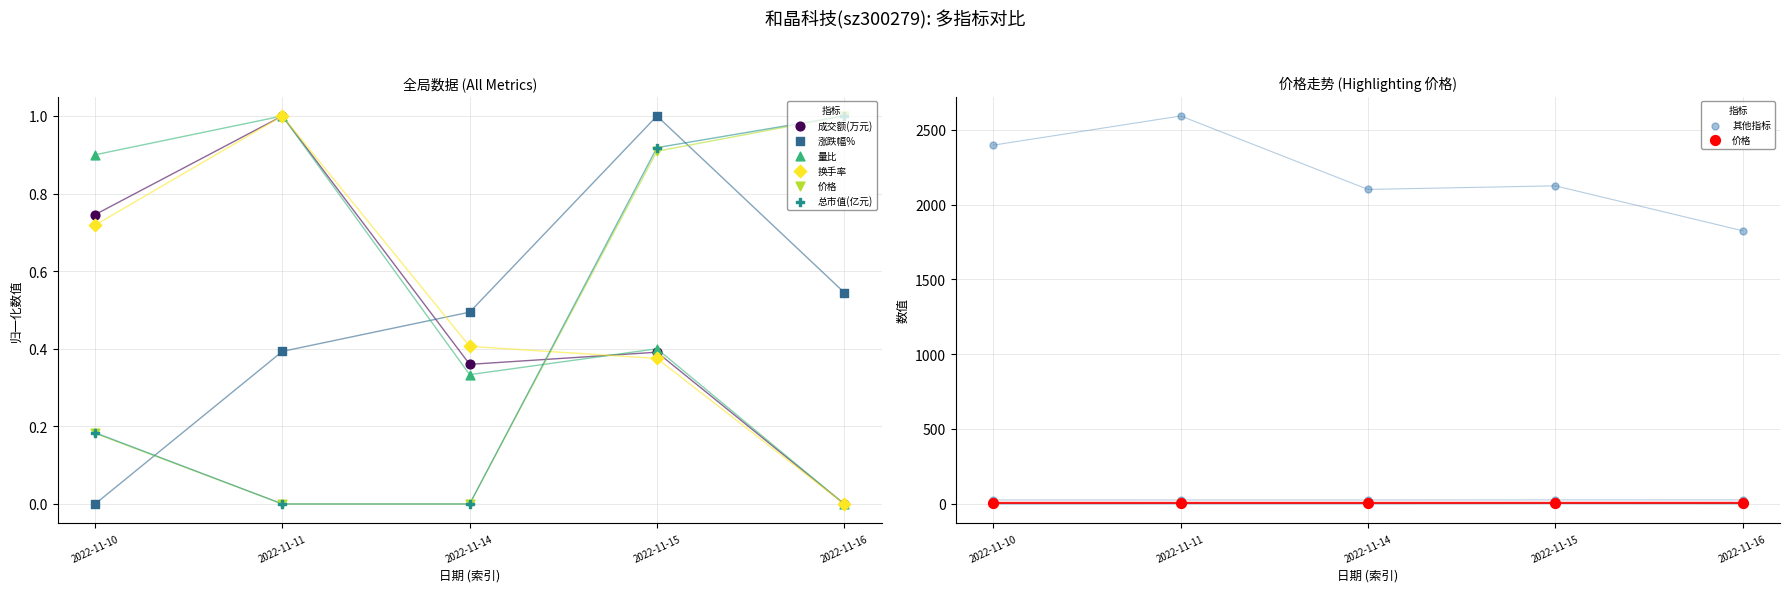

What are all the series names shown in the legend?

成交额(万元), 涨跌幅%, 量比, 换手率, 价格, 总市值(亿元)